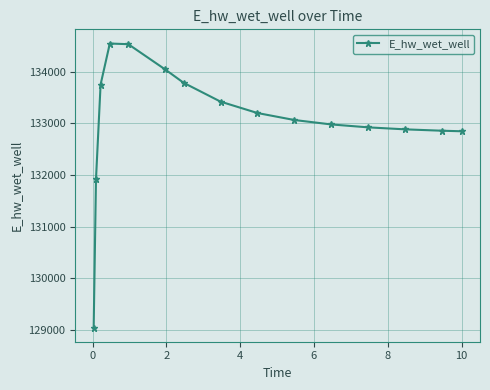

What is the maximum value shown in the chart?

134548.8